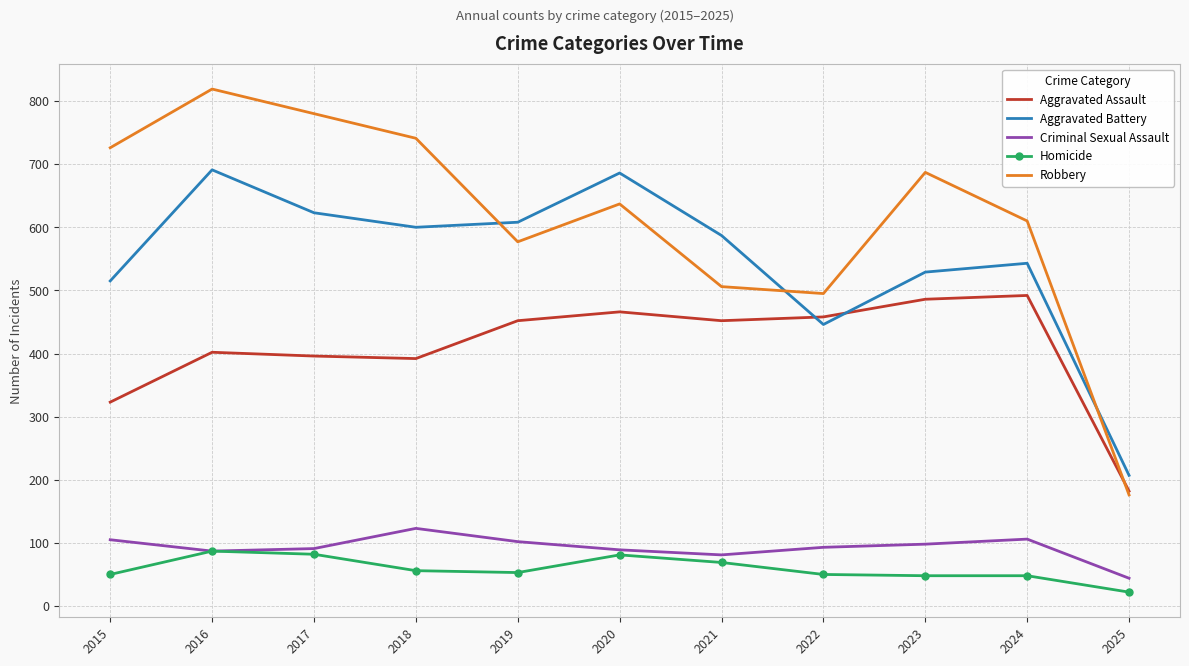

Count the number of data series in this chart.

5